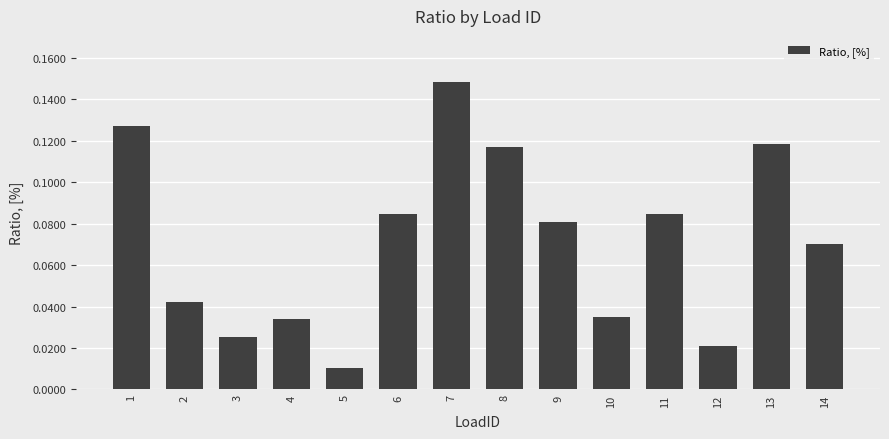

At which category does the chart reach its minimum across all series?

5